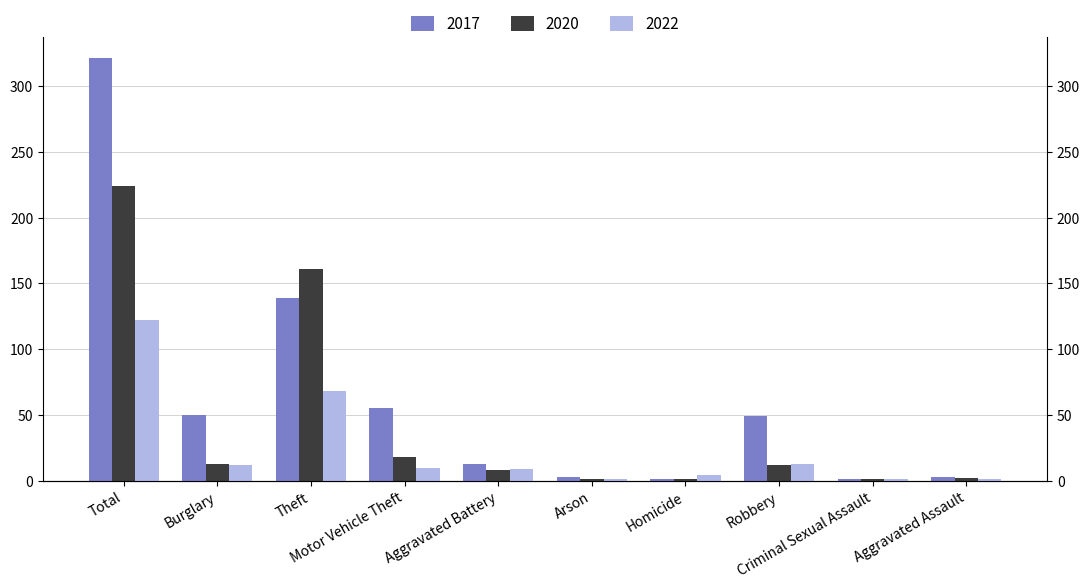

Which category has the lowest value in the 2020 series?

Arson